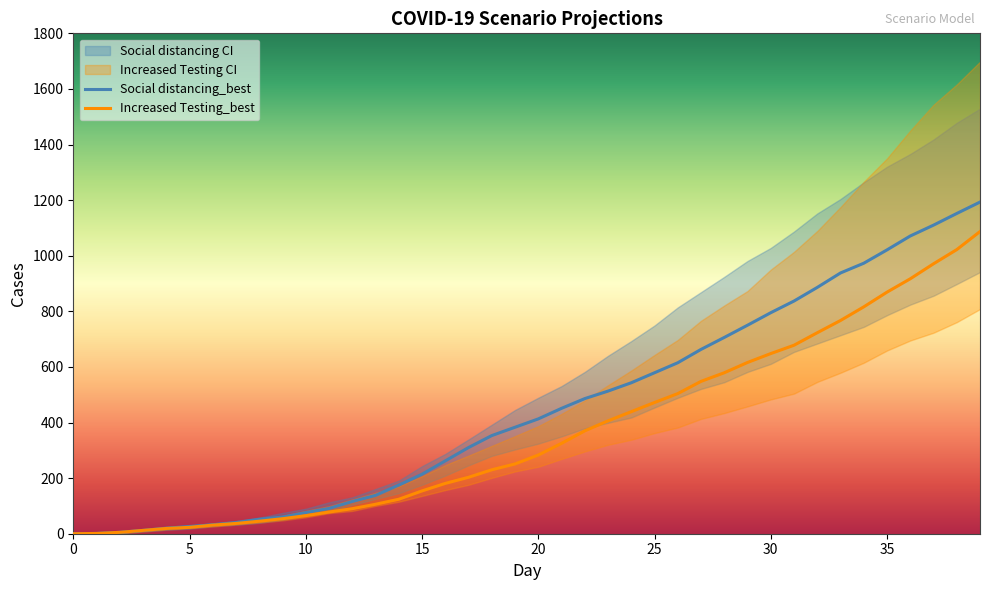

How many positive values does the Social distancing_best series have?

39